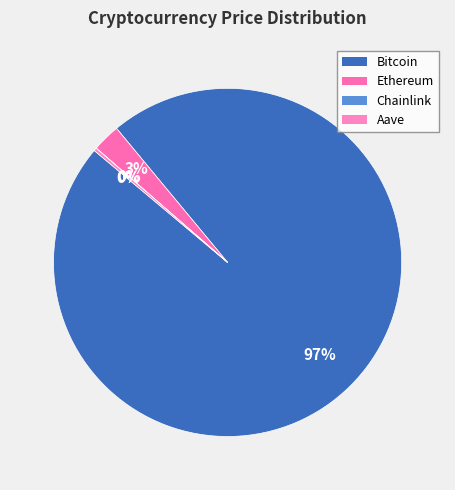

Rank the categories by value from highest to lowest.

Bitcoin, Ethereum, Aave, Chainlink